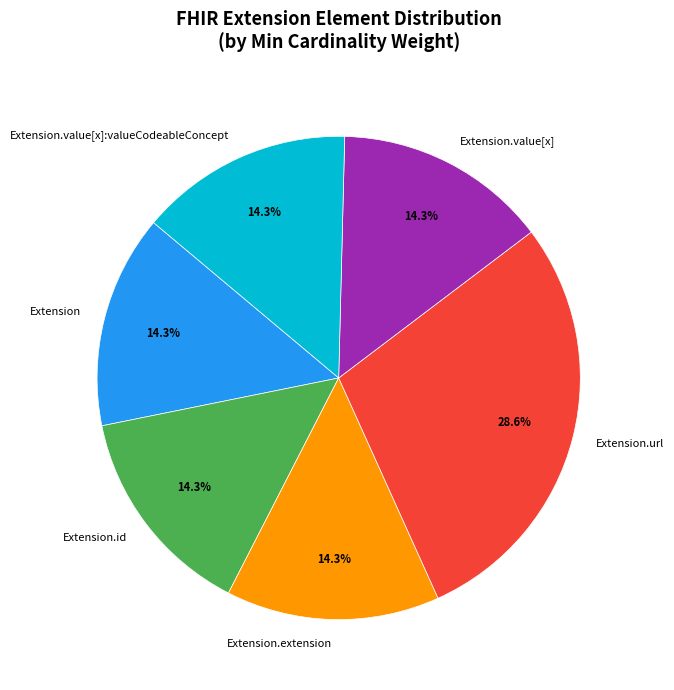

Which slice is the largest?

Extension.url